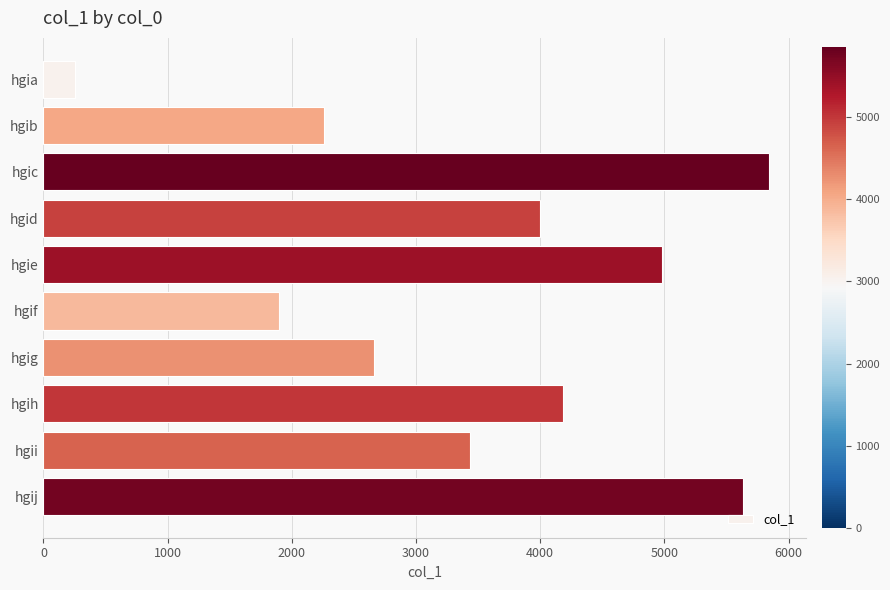

Which label corresponds to the largest value in the chart?

hgic